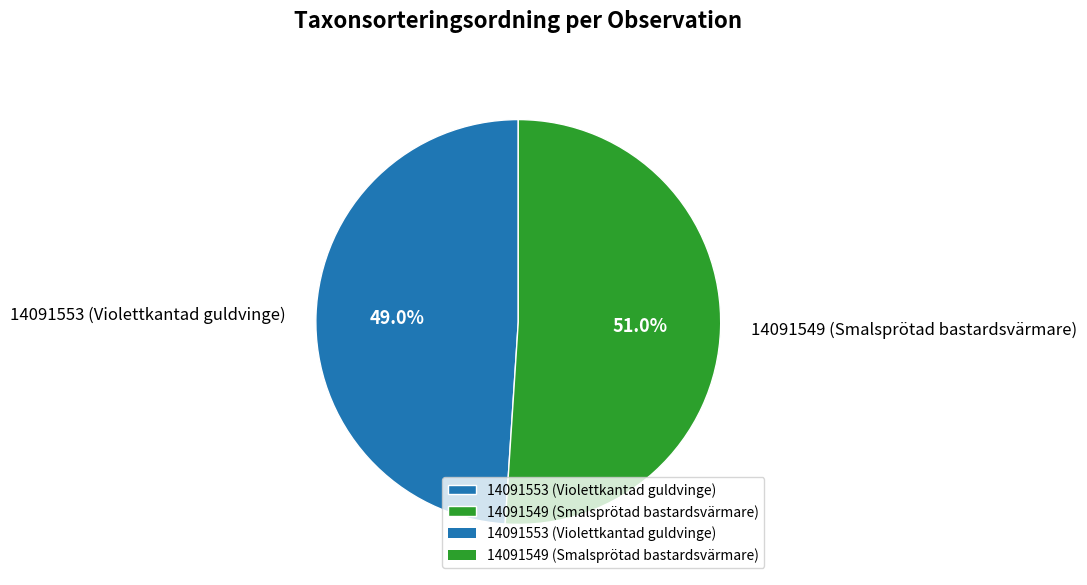

To the nearest percent, what portion does 14091549 (Smalsprötad bastardsvärmare) represent?

51%